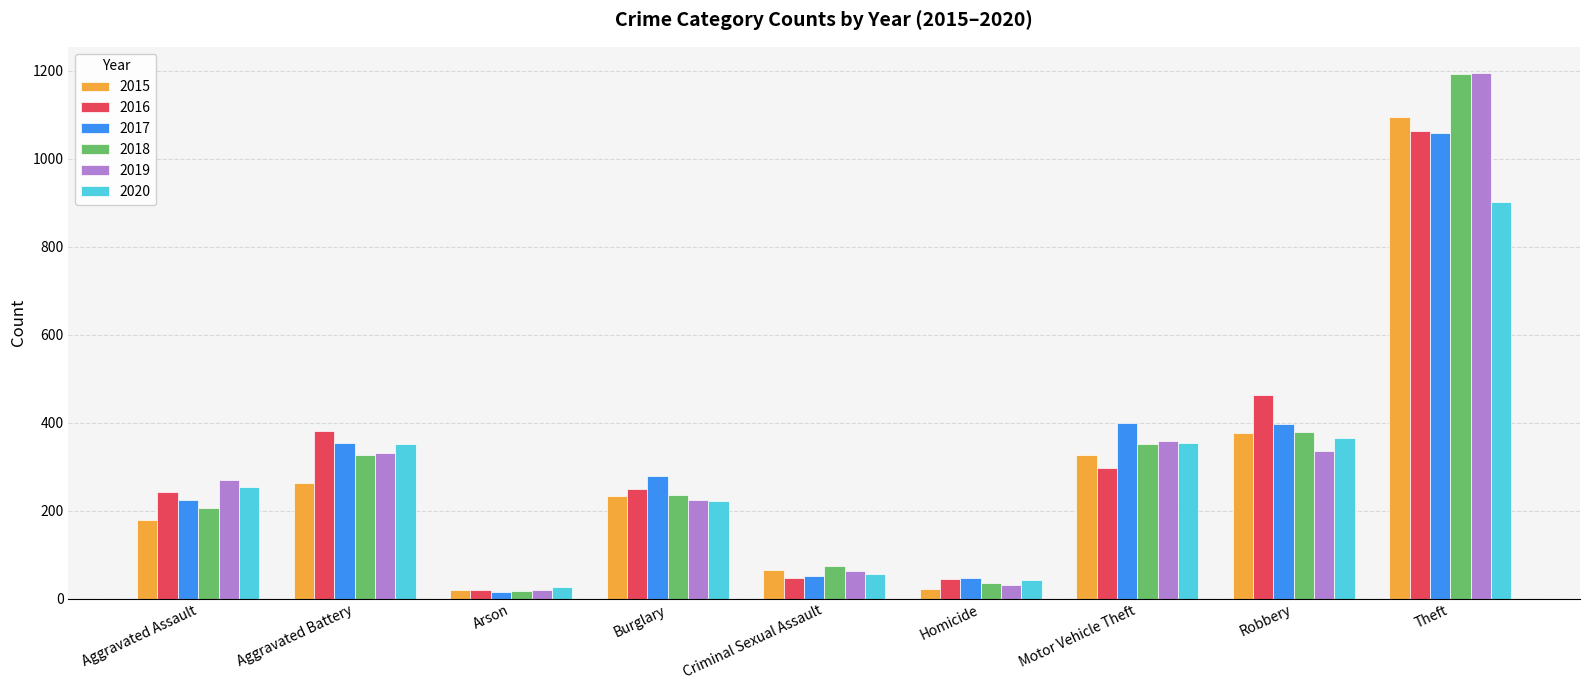

What is the difference between the second highest and minimum values in the 2017 series?

384